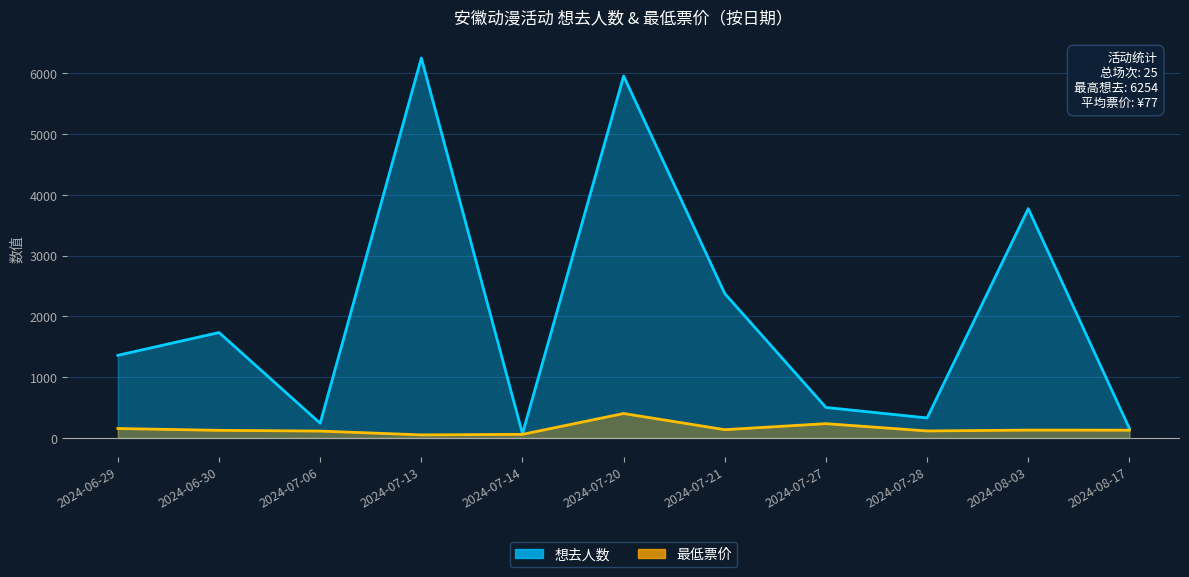

What is the sum of the 想去人数 values at 2024-07-06 and 2024-06-30?

1977